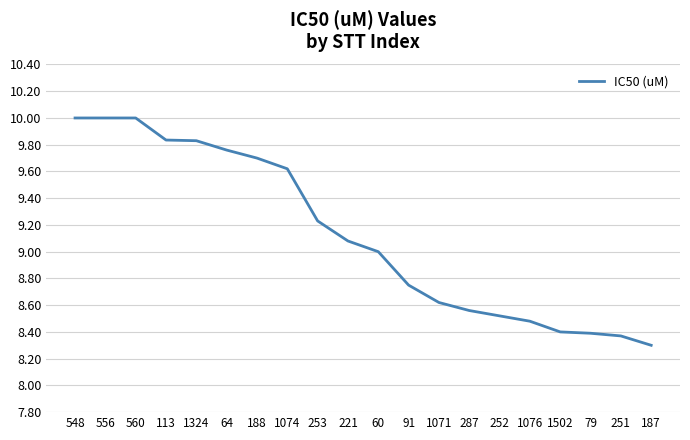

What is the sum of the values at 188 and 113?

19.5